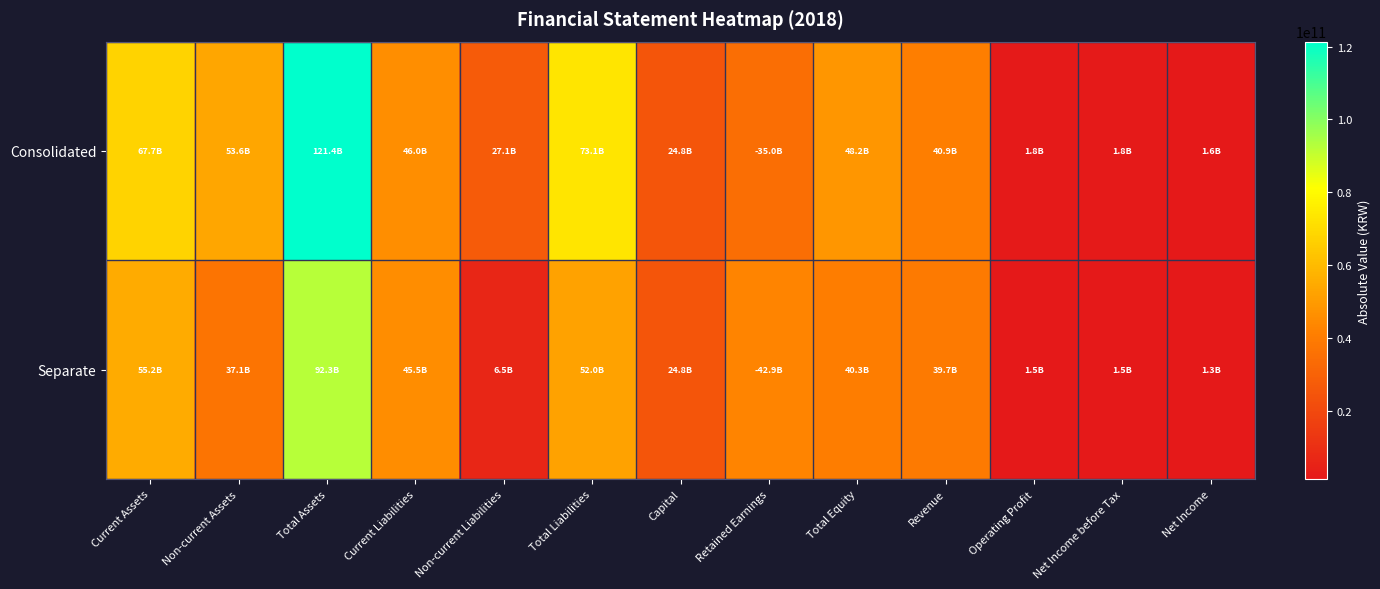

Reading left to right, what are all the values shown in this chart?

Consolidated: Current Assets=67747655959	Non-current Assets=53618157150	Total Assets=121365813109	Current Liabilities=46049830198	Non-current Liabilities=27091965151	Total Liabilities=73141795349	Capital=24831812000	Retained Earnings=34990493280	Total Equity=48224017760	Revenue=40939909011	Operating Profit=1847205236	Net Income before Tax=1809419997	Net Income=1618224934
Separate: Current Assets=55202935337	Non-current Assets=37080029992	Total Assets=92282965329	Current Liabilities=45467108139	Non-current Liabilities=6540549590	Total Liabilities=52007657729	Capital=24831812000	Retained Earnings=42912677245	Total Equity=40275307600	Revenue=39655347565	Operating Profit=1518551868	Net Income before Tax=1456552285	Net Income=1265357222